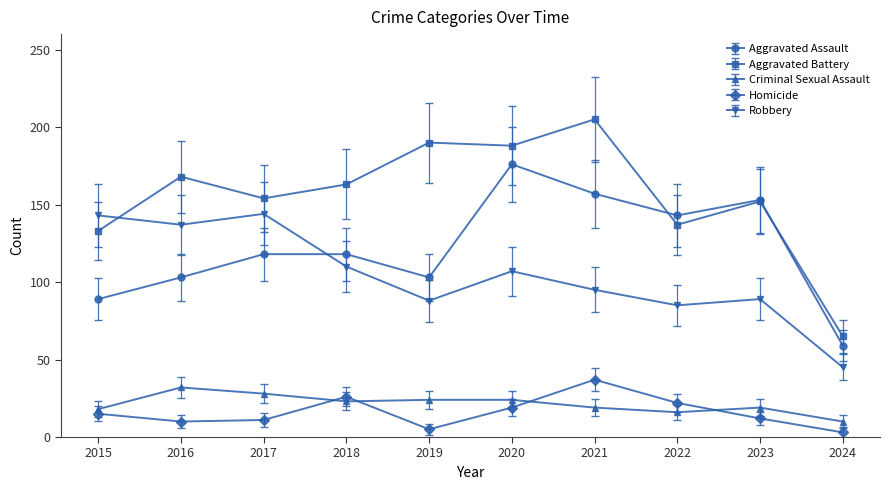

What is the difference between the maximum and minimum values in the Aggravated Assault series?

117